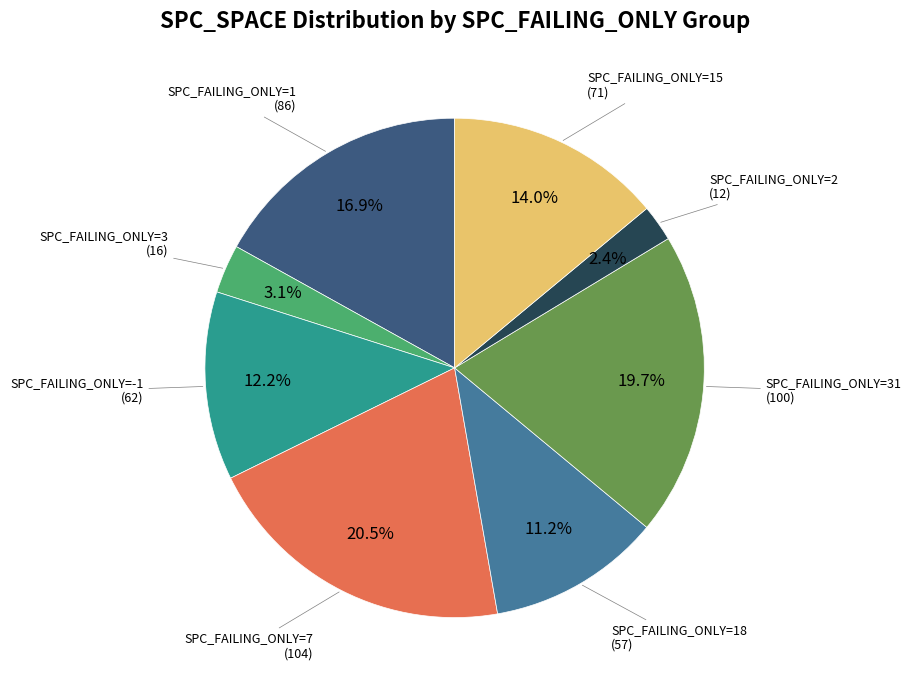

Is there a majority slice in this chart?

No